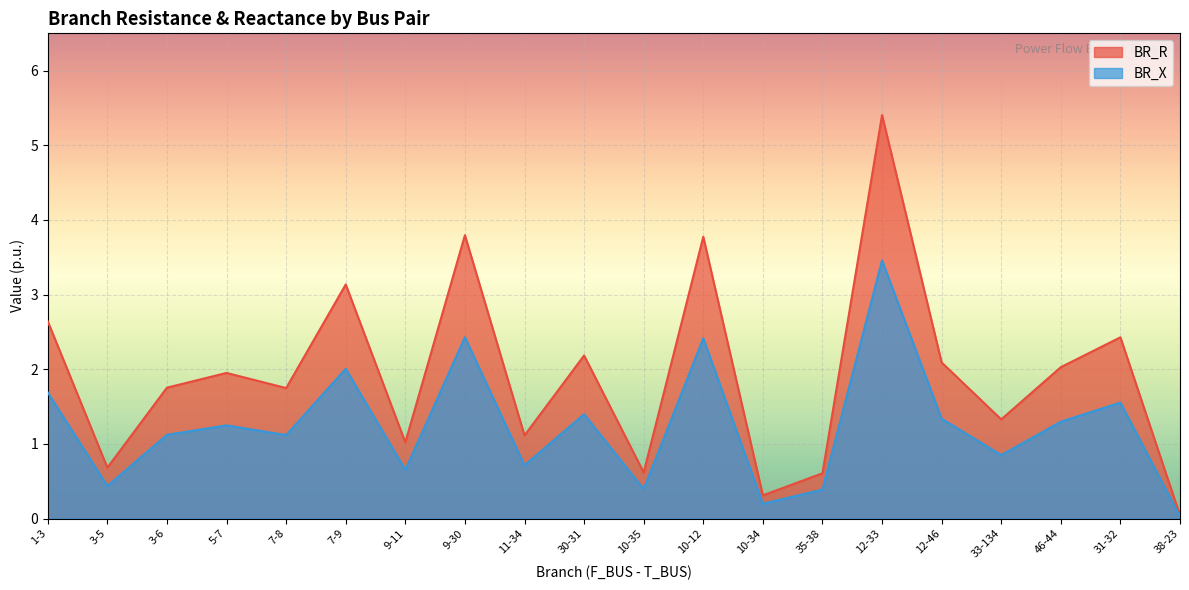

Reading right to left, list all the values displayed in this chart.

BR_R: 38-23=0.0	31-32=2.4	46-44=2.0	33-134=1.3	12-46=2.1	12-33=5.4	35-38=0.6	10-34=0.3	10-12=3.8	10-35=0.6	30-31=2.2	11-34=1.1	9-30=3.8	9-11=1.0	7-9=3.1	7-8=1.7	5-7=2.0	3-6=1.8	3-5=0.7	1-3=2.6
BR_X: 38-23=0.0	31-32=1.6	46-44=1.3	33-134=0.9	12-46=1.3	12-33=3.5	35-38=0.4	10-34=0.2	10-12=2.4	10-35=0.4	30-31=1.4	11-34=0.7	9-30=2.4	9-11=0.7	7-9=2.0	7-8=1.1	5-7=1.2	3-6=1.1	3-5=0.4	1-3=1.7